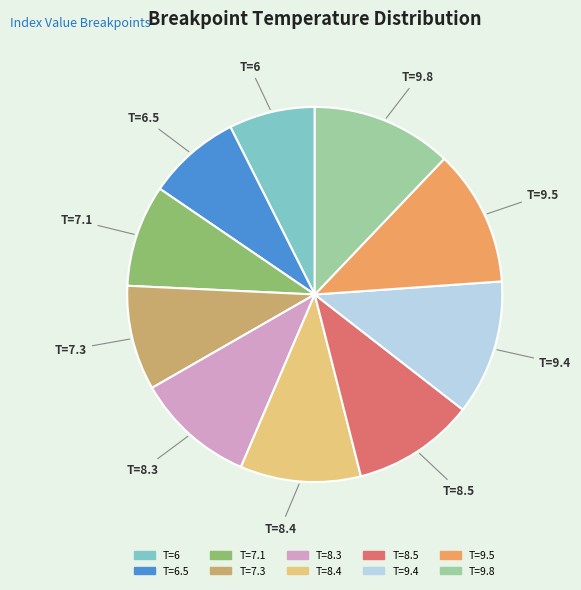

Count the number of slices in the pie.

10